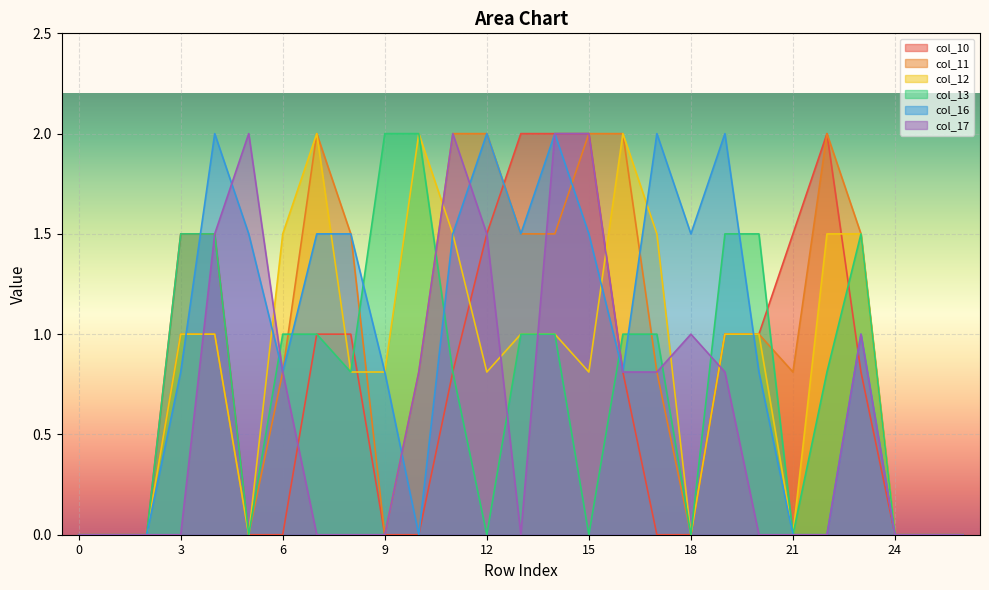

How many lines are shown in the chart?

6